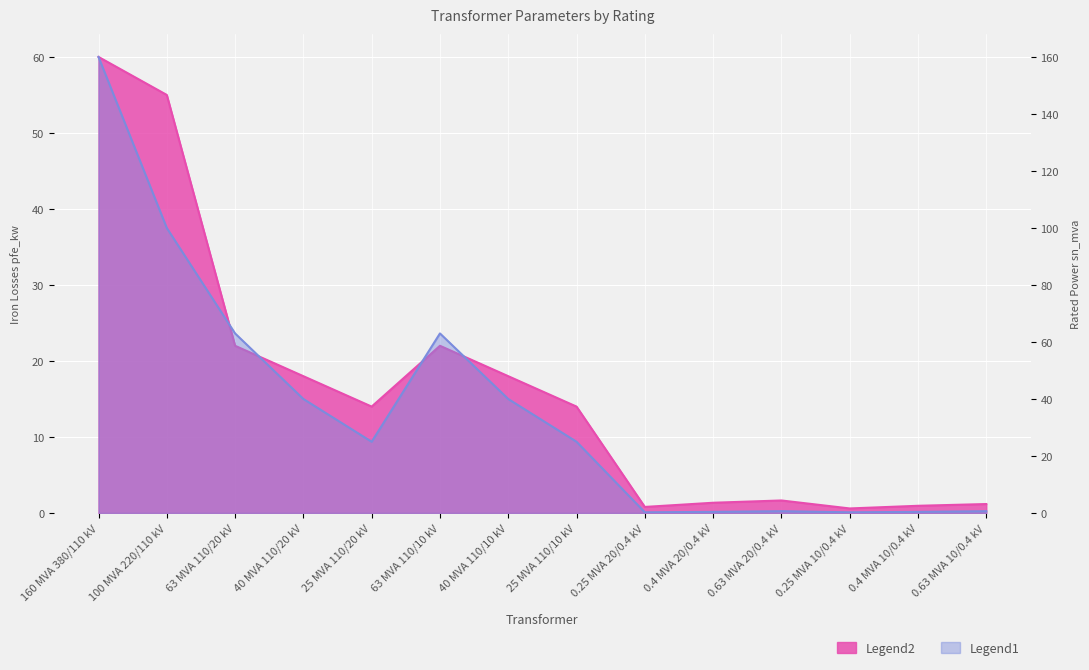

What is the average value of the pfe_kw series?

16.4